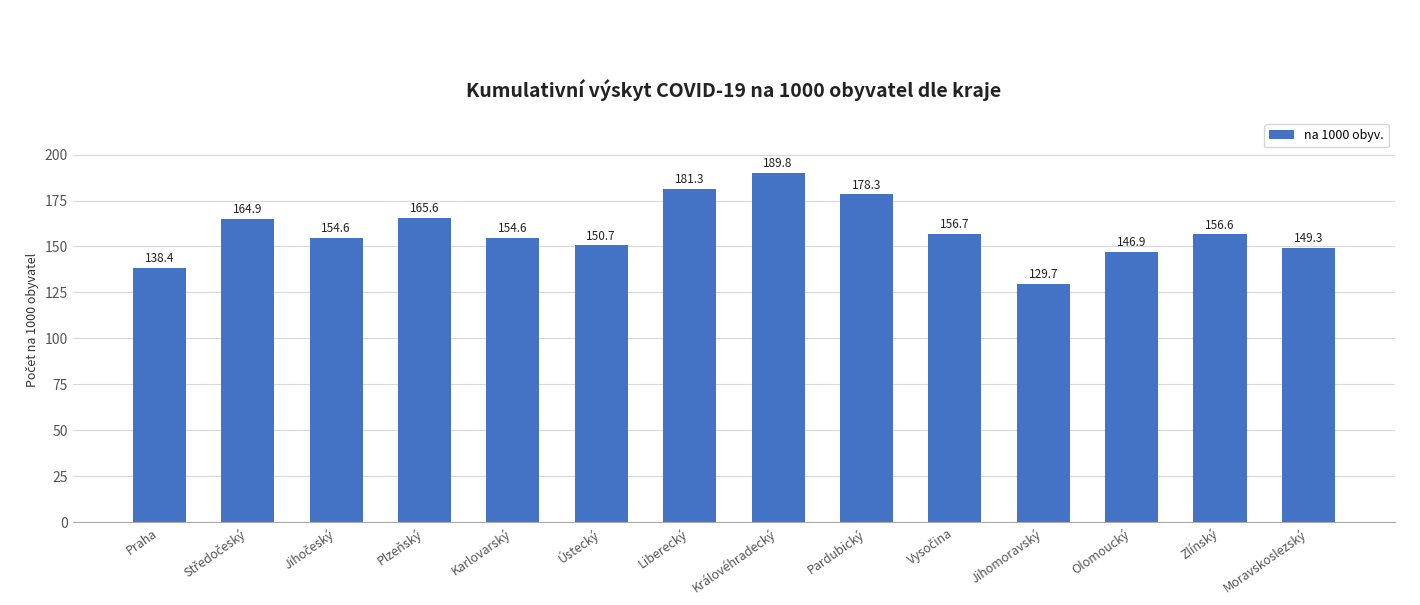

Is it true that the value at Olomoucký is 146.9?

True